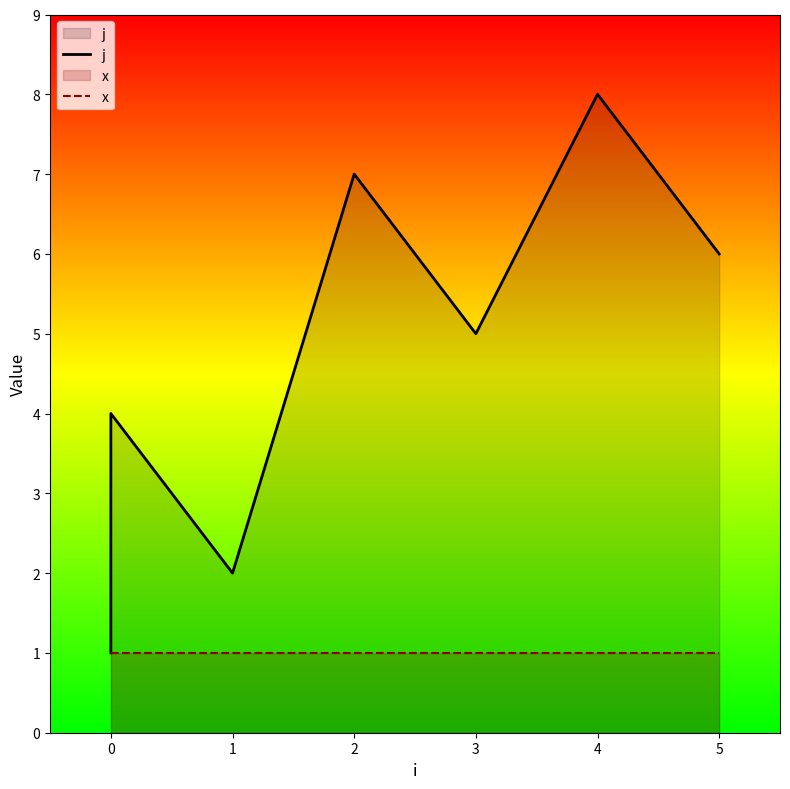

Which series has the largest total across all categories?

j